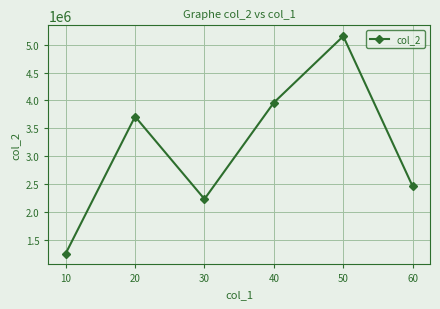

What is the value of the 4th point from the left?

3961865